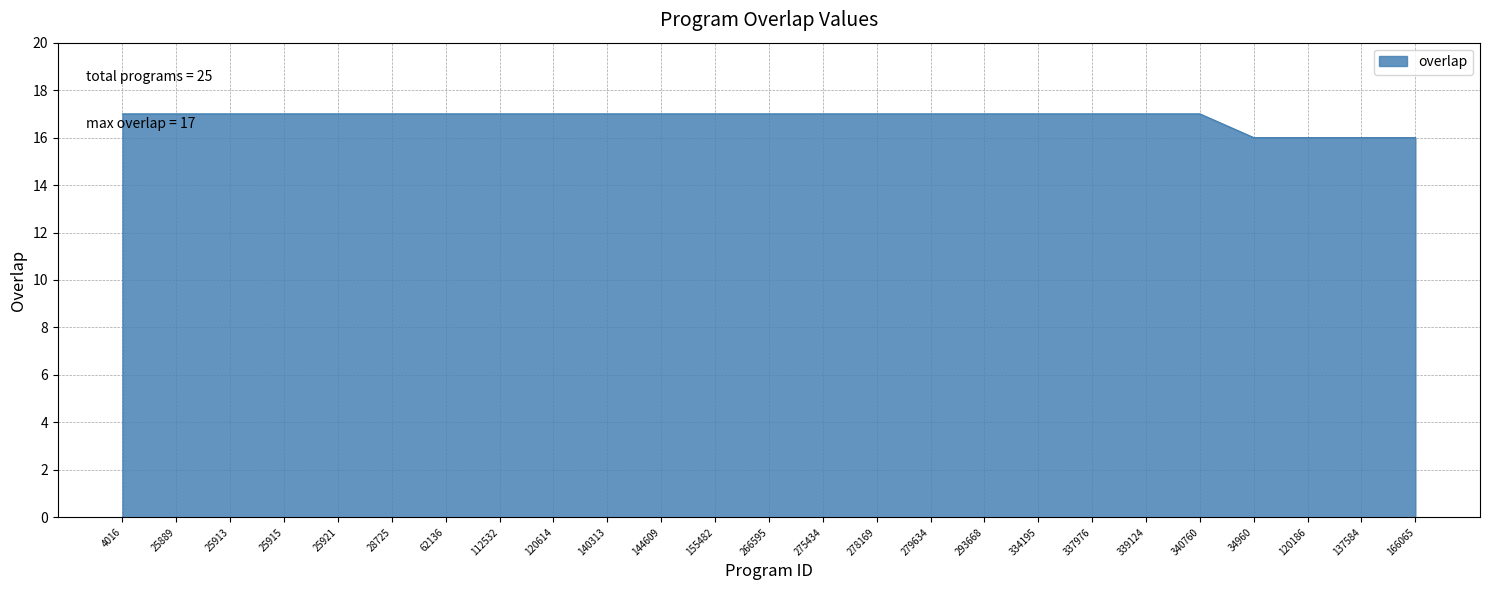

What is the difference between the second highest and minimum values?

1